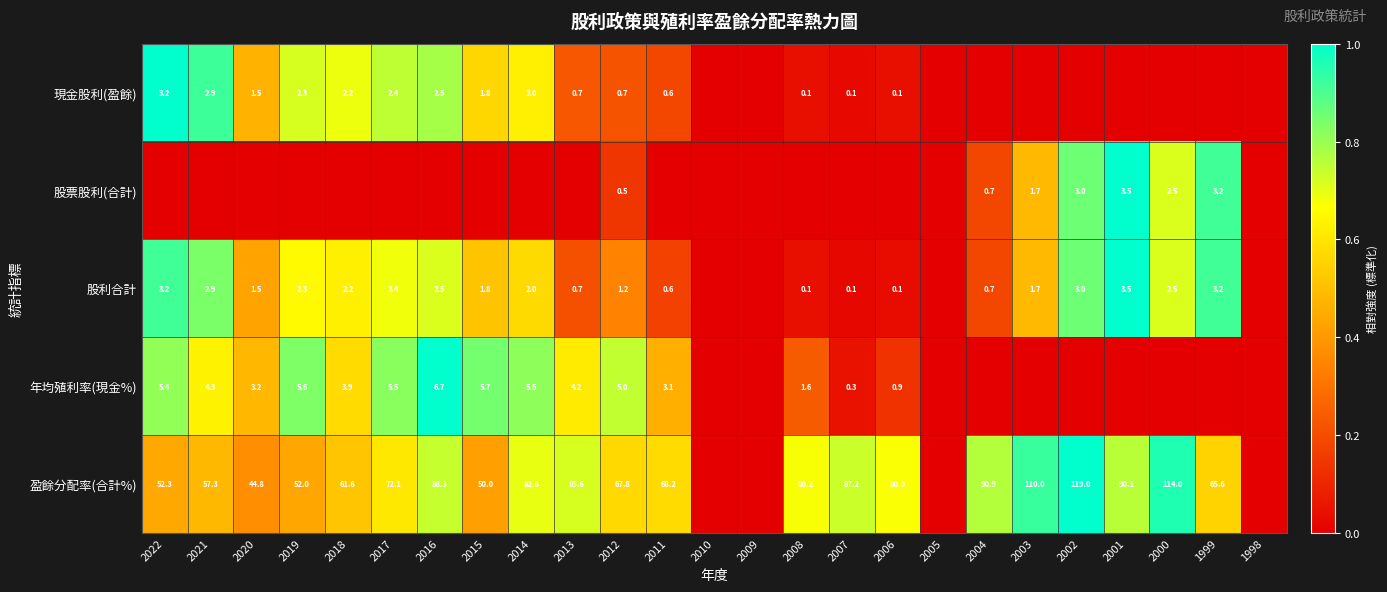

Between 2001 and 2010, which is larger?

2001